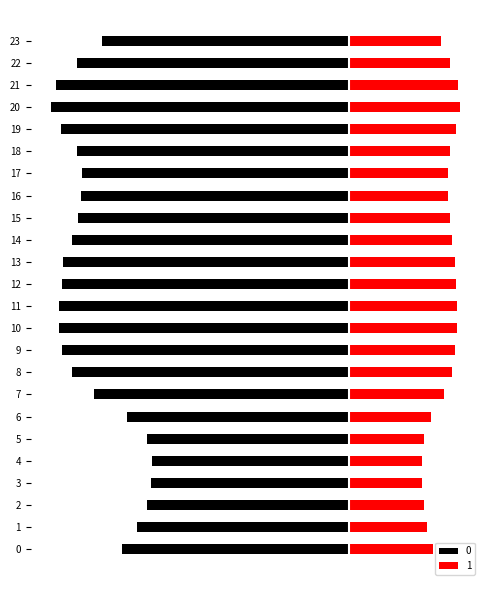

The 0 series shows -224.1 at 3. True or false?

True